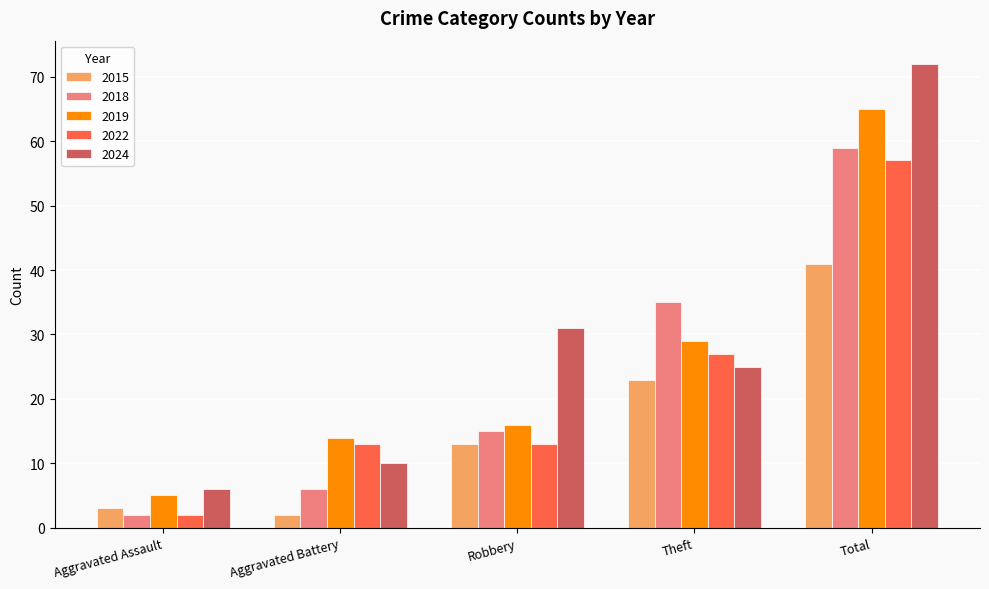

Is the value of 2015 at Robbery greater than the value of 2024 at Aggravated Battery?

Yes